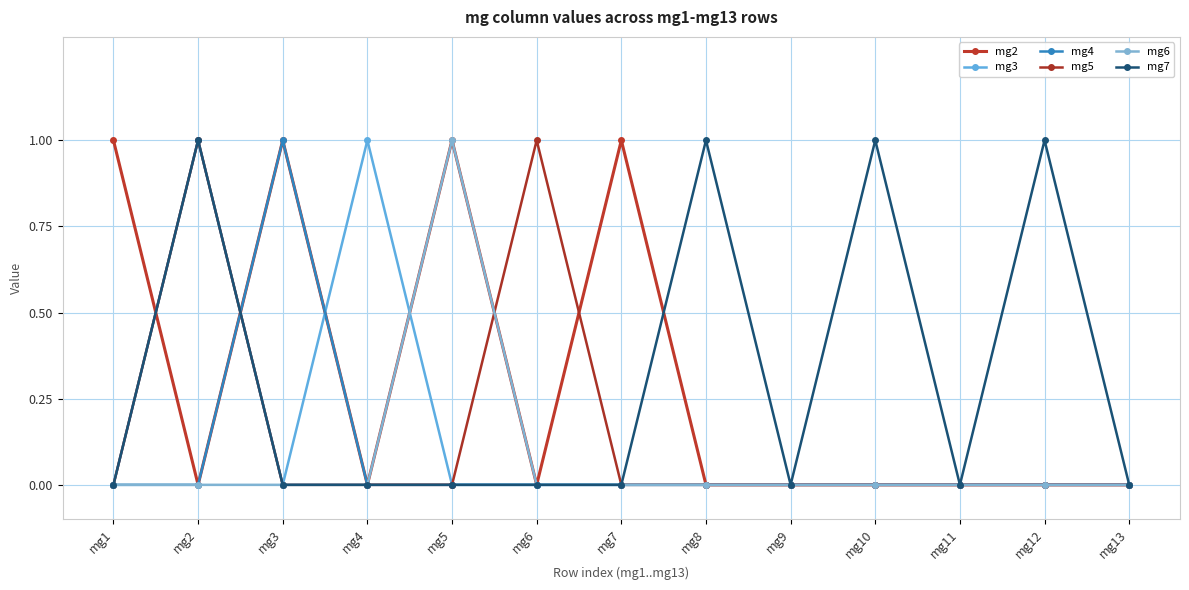

The value of mg2 at mg10 is 0. True or false?

True